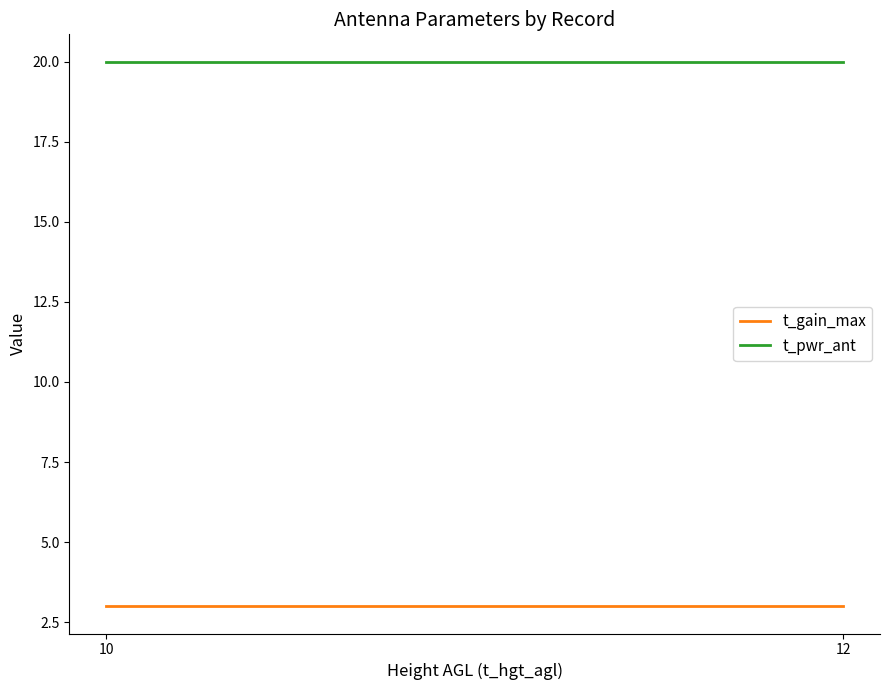

At which category is the sum across all series the highest?

10